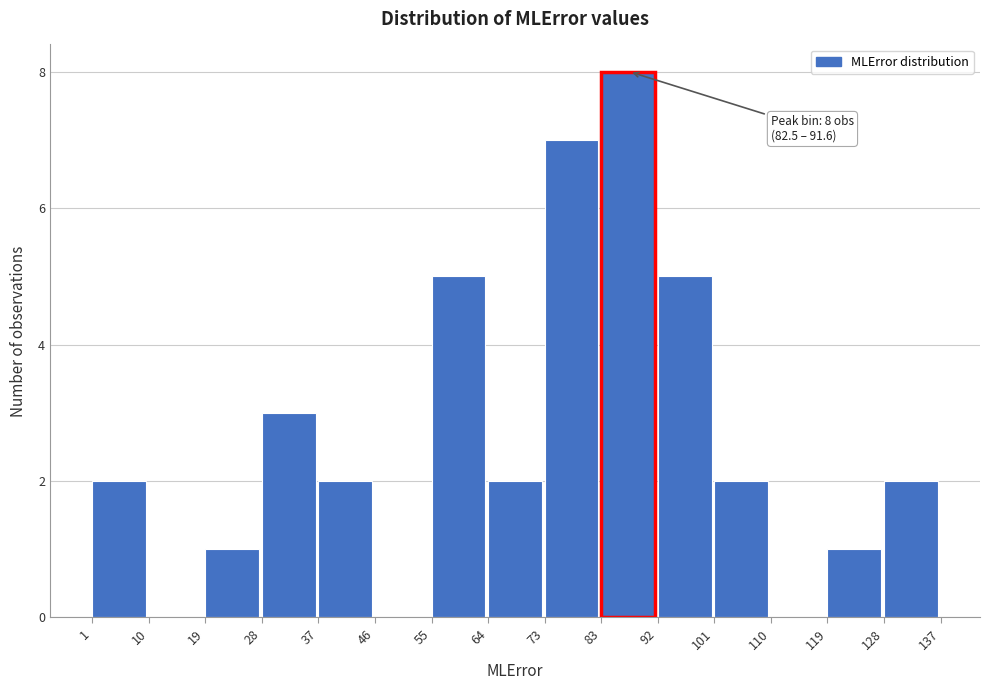

Which range on the x-axis has the tallest bar?

83 to 92